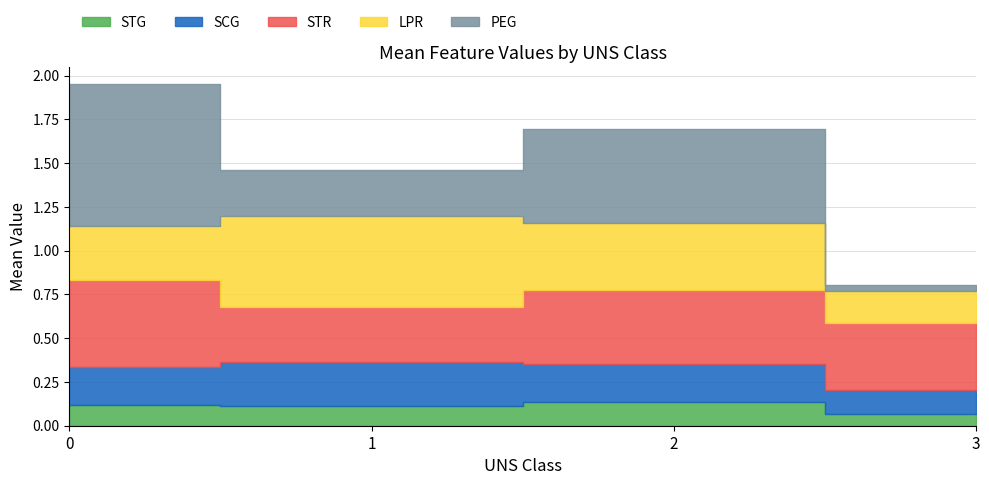

How many lines are shown in the chart?

5